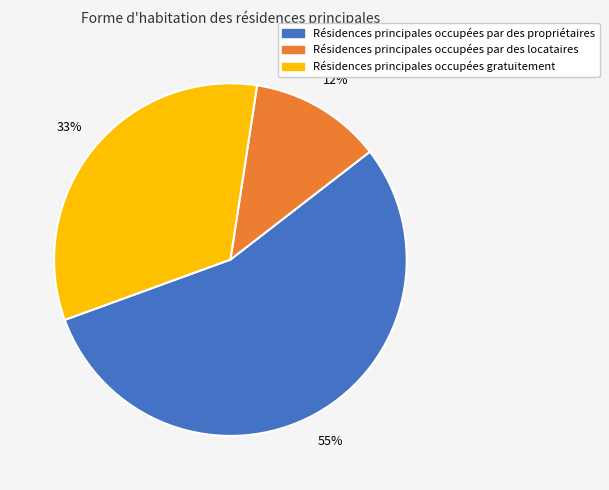

How many slices are in this pie chart?

3